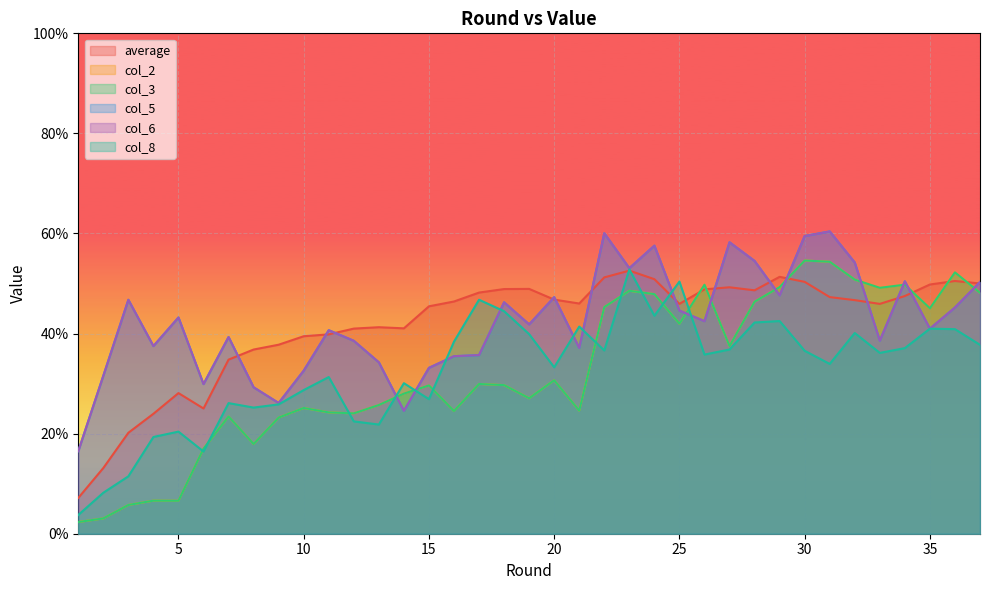

The col_3 series shows 54.4 at 20. True or false?

False